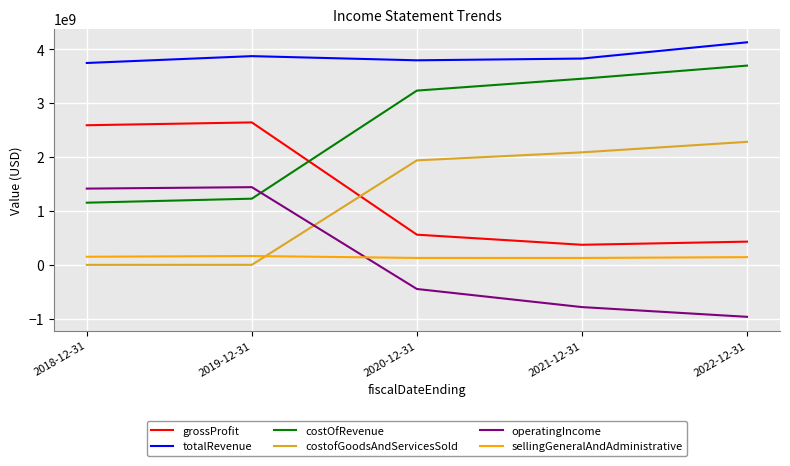

Which series has the largest total across all categories?

totalRevenue